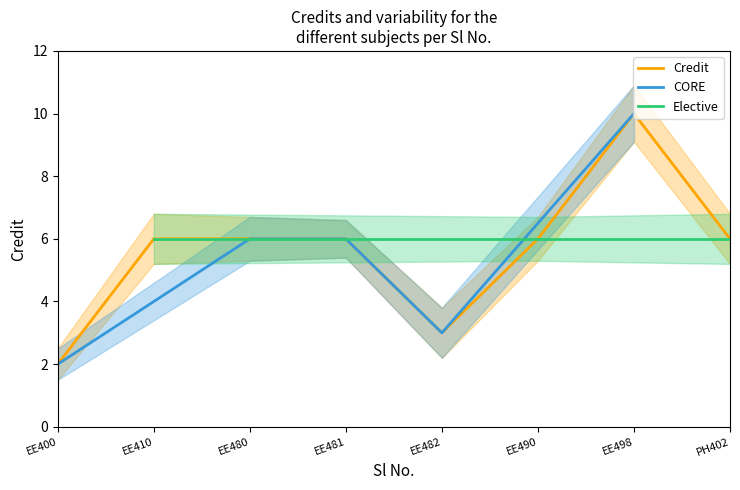

Rank the categories by Credit value from highest to lowest.

7, 2, 3, 4, 6, 8, 5, 1